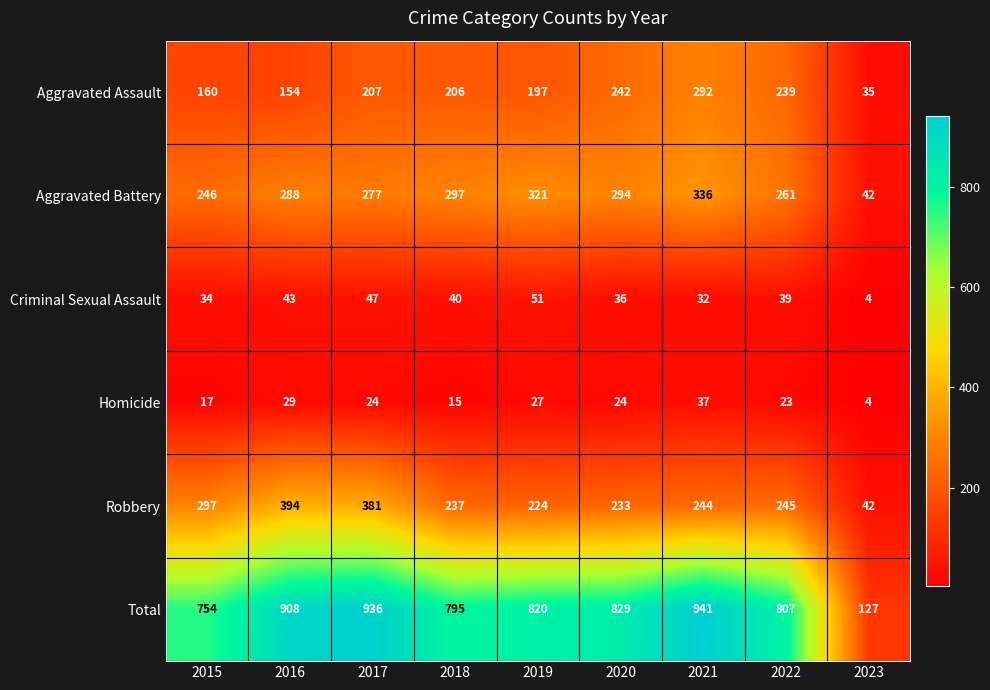

Which category has the lowest value across all series?

2023